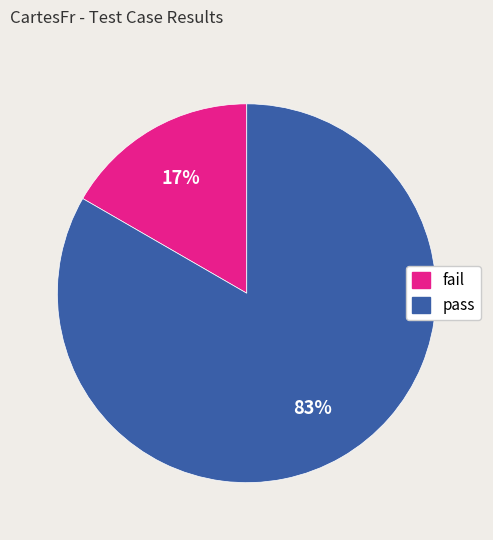

How many slices are in this pie chart?

2